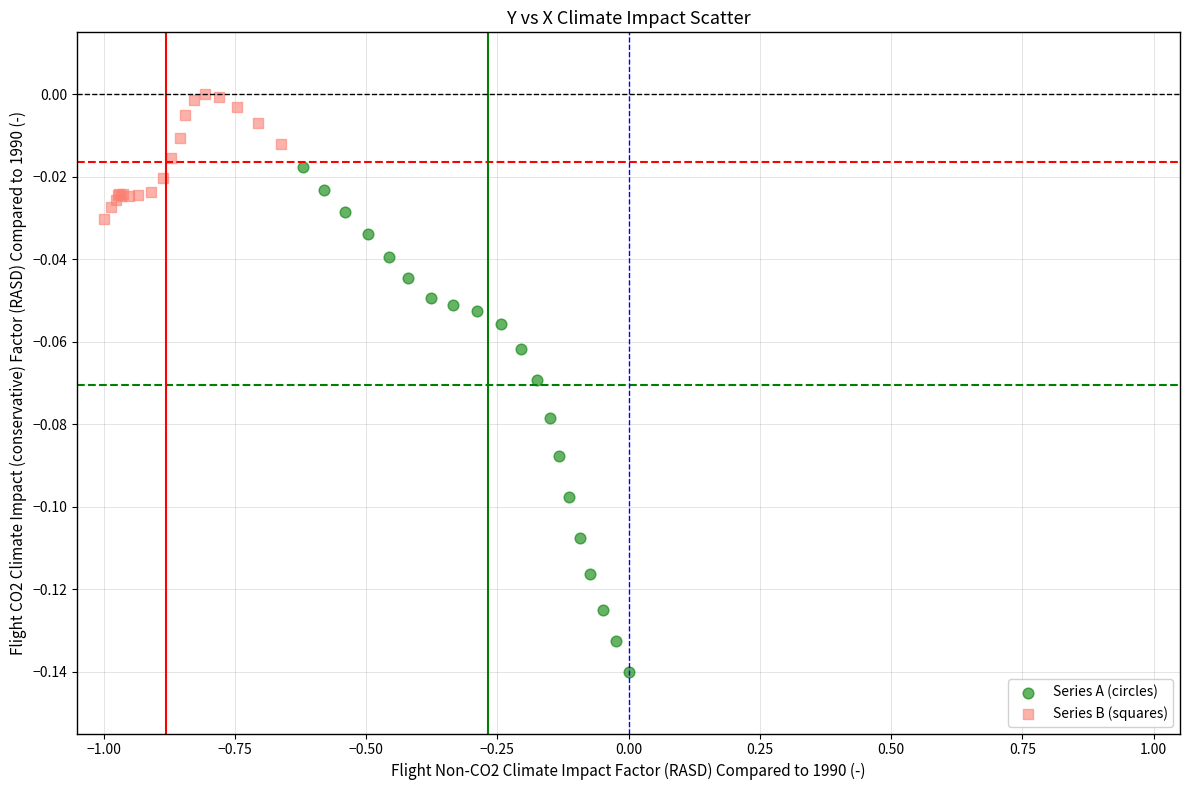

Which series has the largest Y range (max minus min)?

Series A (circles)